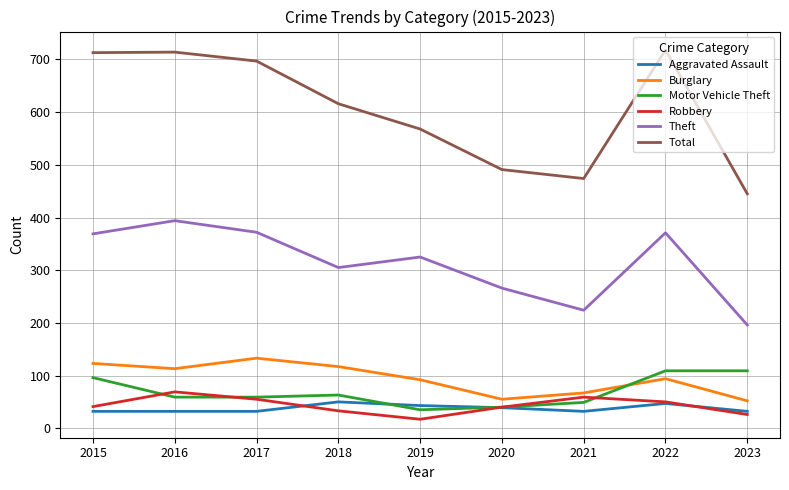

Where is Total nearest to the value 581?

2019